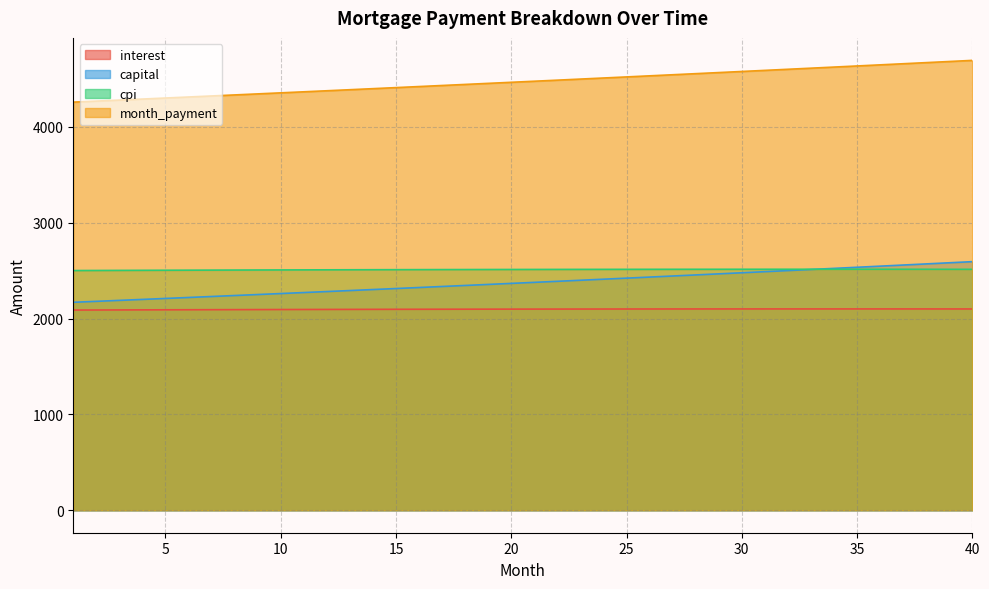

True or false: interest has more than 1 points higher than both neighbors.

False